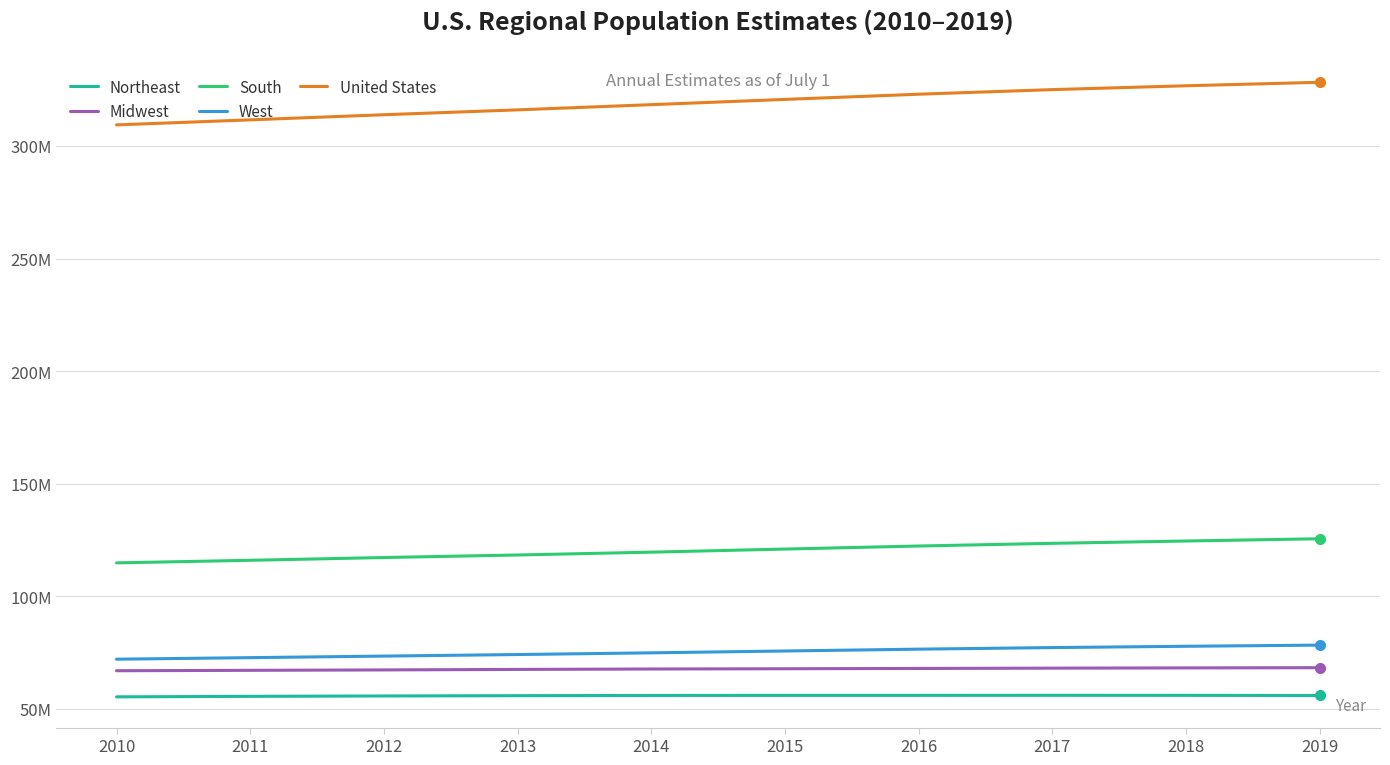

Read the South value at 2019, to the nearest 10.

125580450